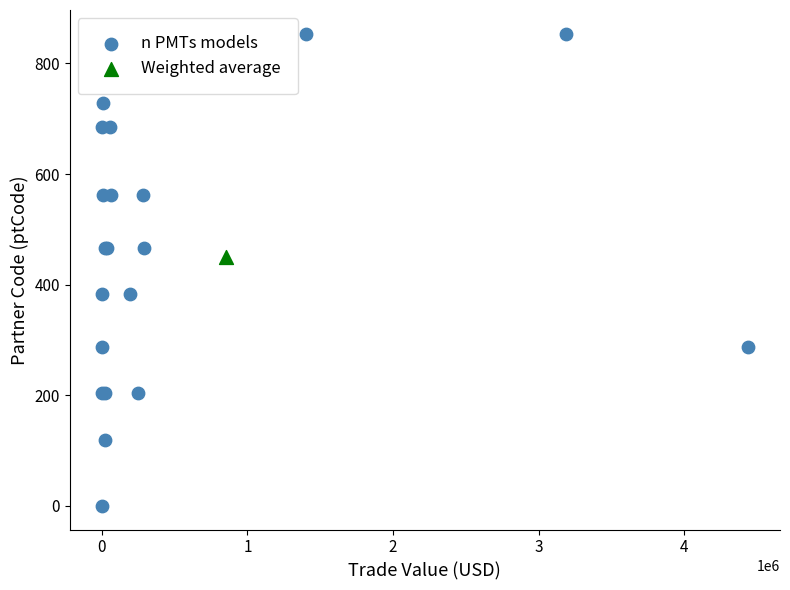

What are all the series names shown in the legend?

n PMTs models, Weighted average